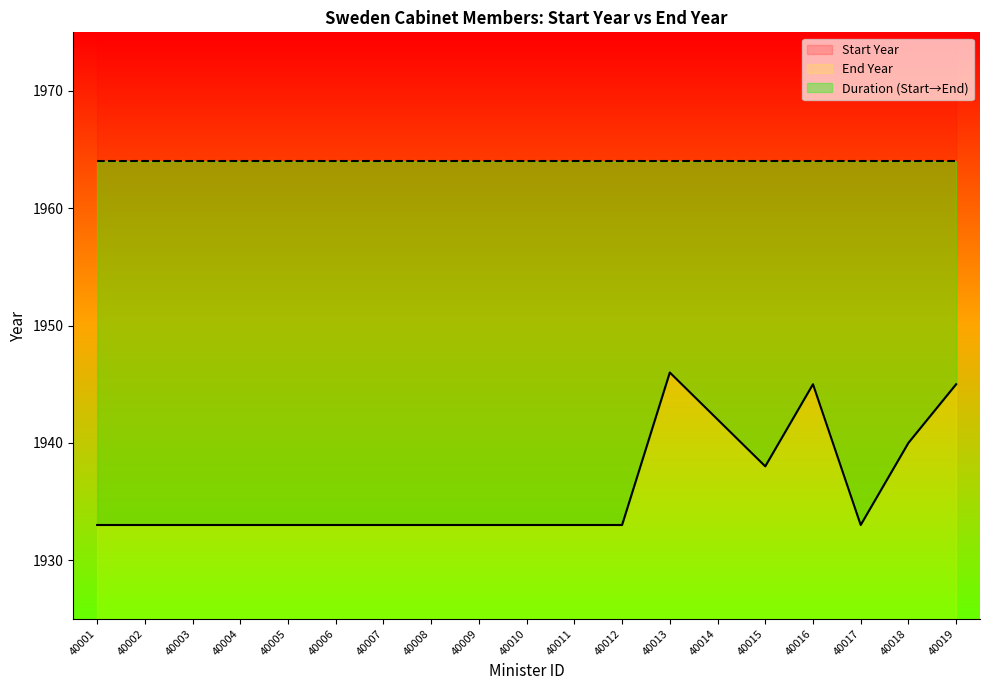

How many data points are above 1933?

6